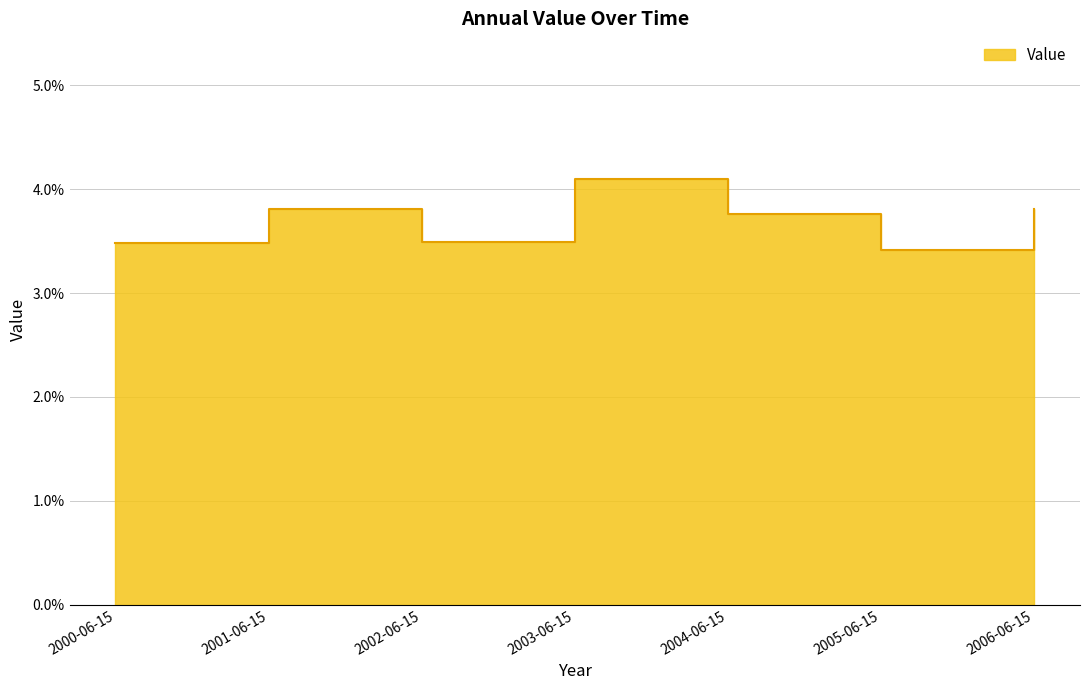

Rank the categories by value from highest to lowest.

2003-06-15, 2006-06-15, 2001-06-15, 2004-06-15, 2002-06-15, 2000-06-15, 2005-06-15